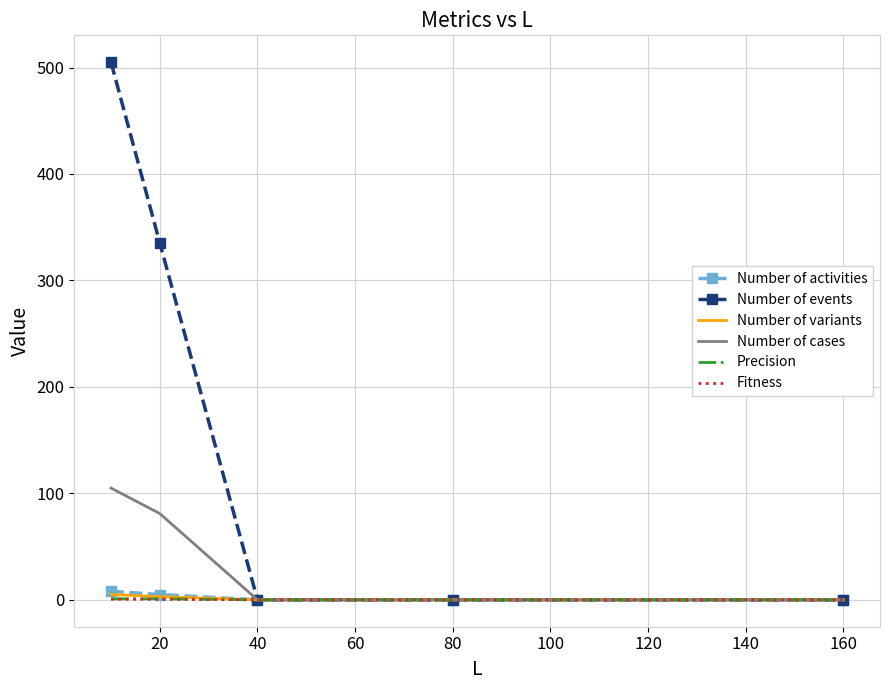

Which series has the widest spread of values?

Number of events